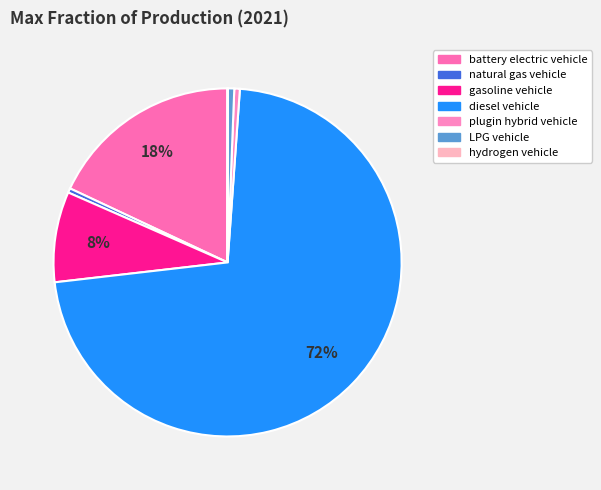

Which category has the biggest portion of the pie?

diesel vehicle